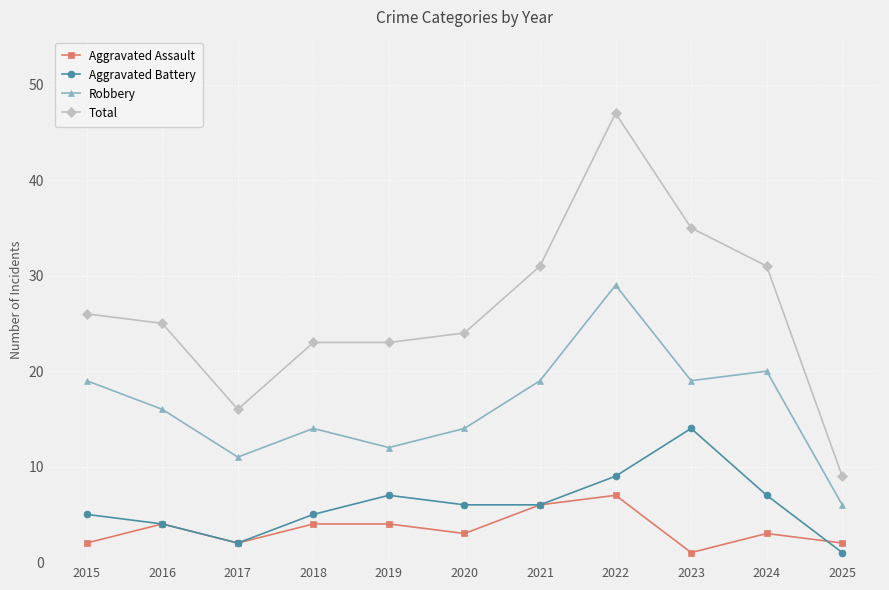

At how many categories does at least one series exceed 22?

9